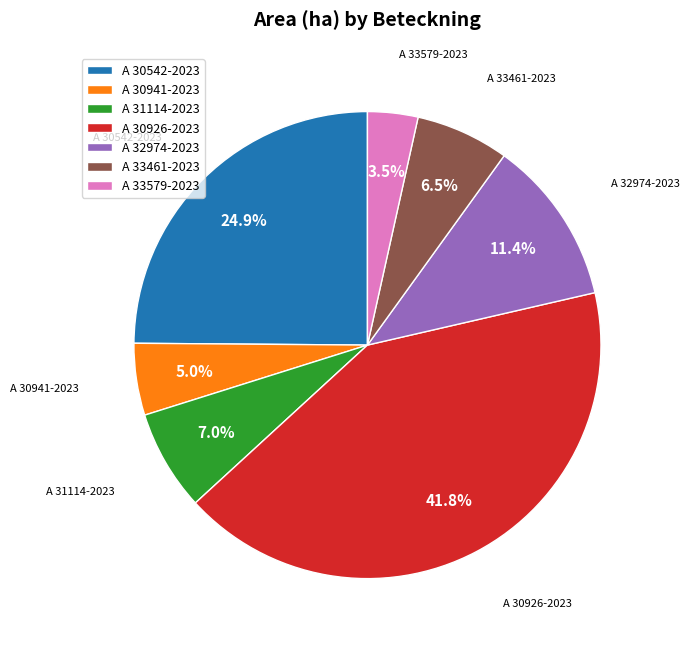

Combined, do A 30926-2023 and A 30941-2023 account for over 50%?

No